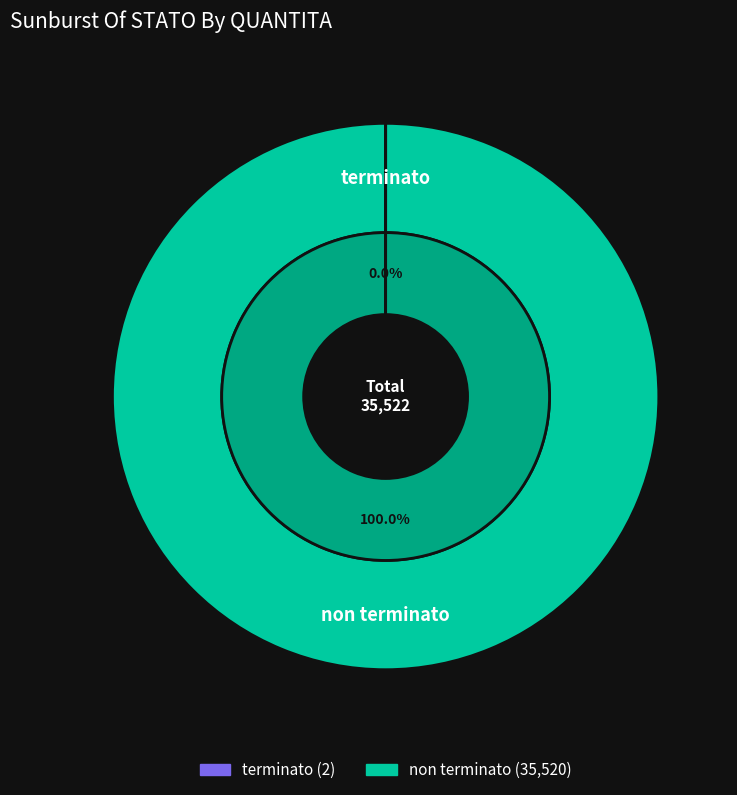

Do terminato and non terminato together represent more than half of the pie?

Yes